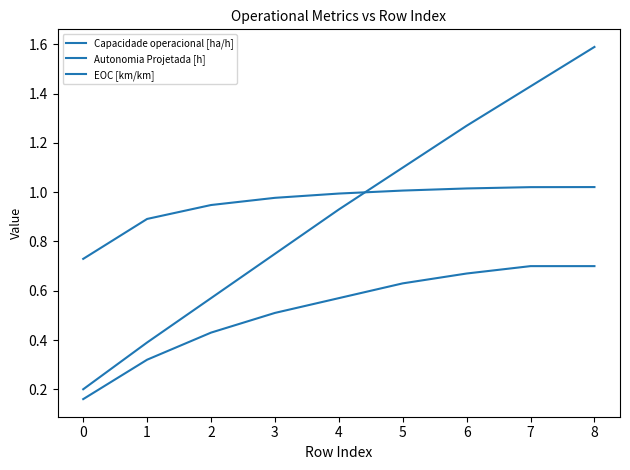

Reading right to left, list all the values displayed in this chart.

Capacidade operacional [ha/h]: 1.0	1.0	1.0	1.0	1.0	1.0	0.9	0.9	0.7
Autonomia Projetada [h]: 1.6	1.4	1.3	1.1	0.9	0.8	0.6	0.4	0.2
EOC [km/km]: 0.7	0.7	0.7	0.6	0.6	0.5	0.4	0.3	0.2